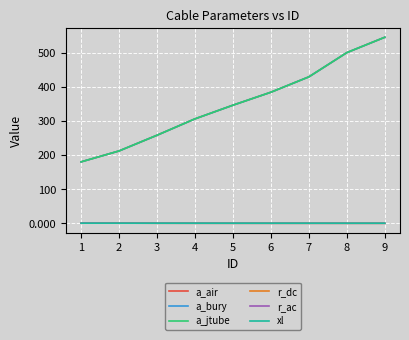

Does the chart display data point markers on the line(s)?

No